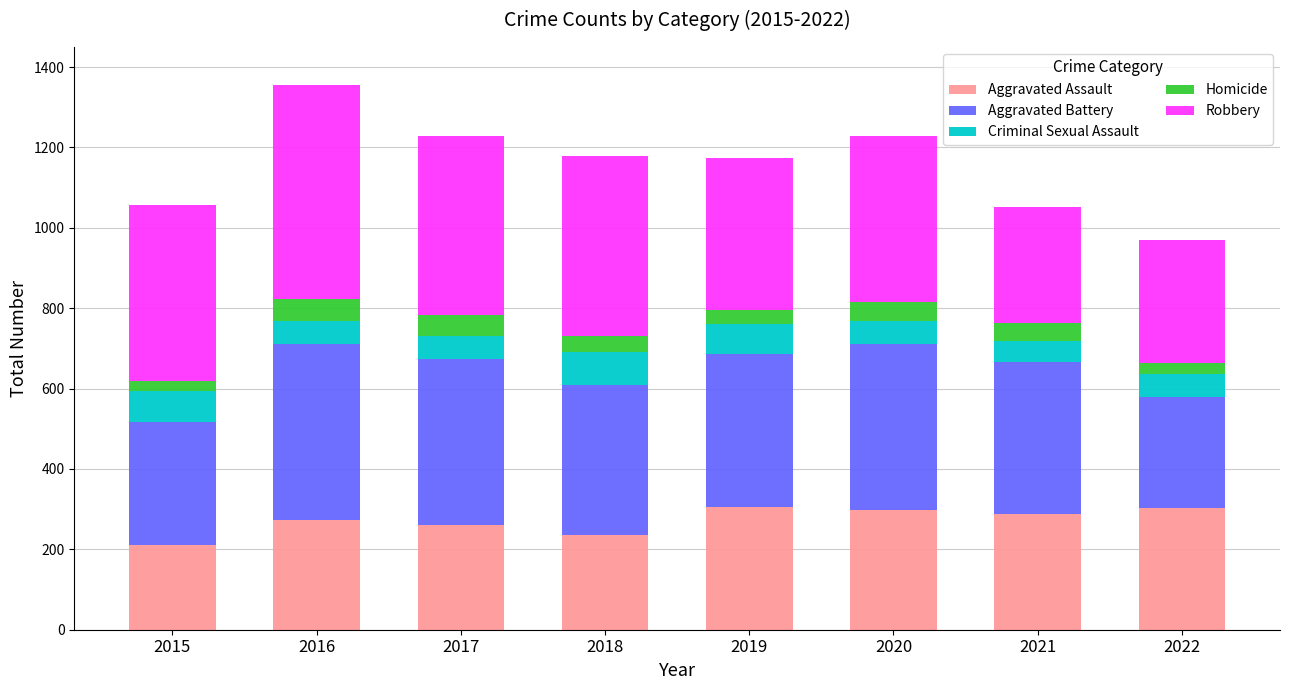

What is the total value across all series at 2018?

1178